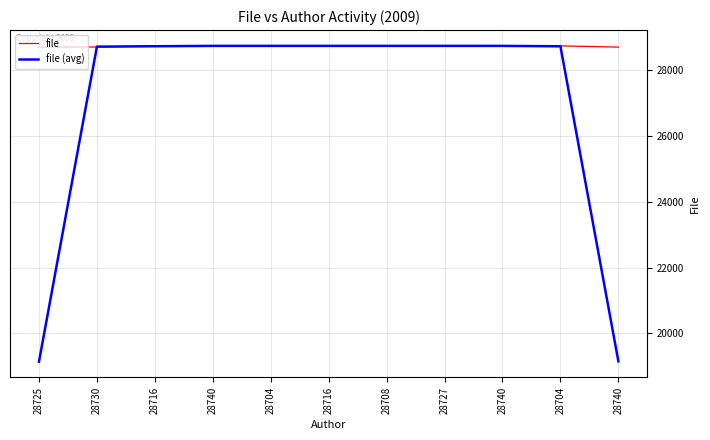

What is the label of the 9th point from the left?

28740